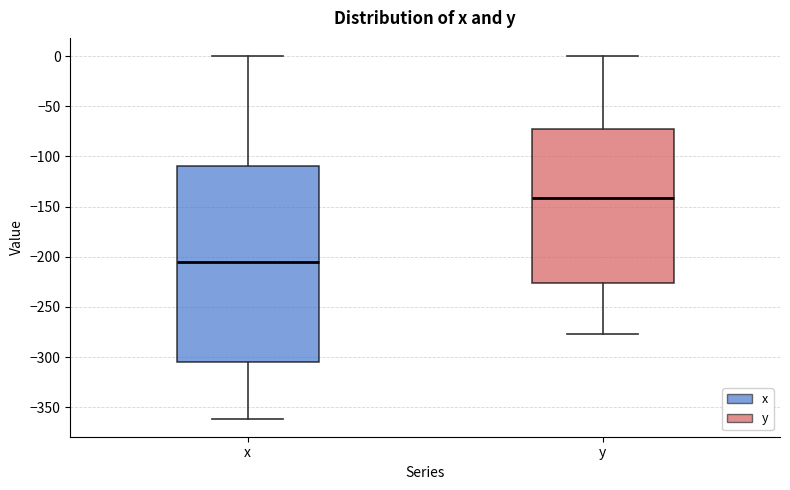

Which box is the tallest, from its lower edge to its upper edge?

x